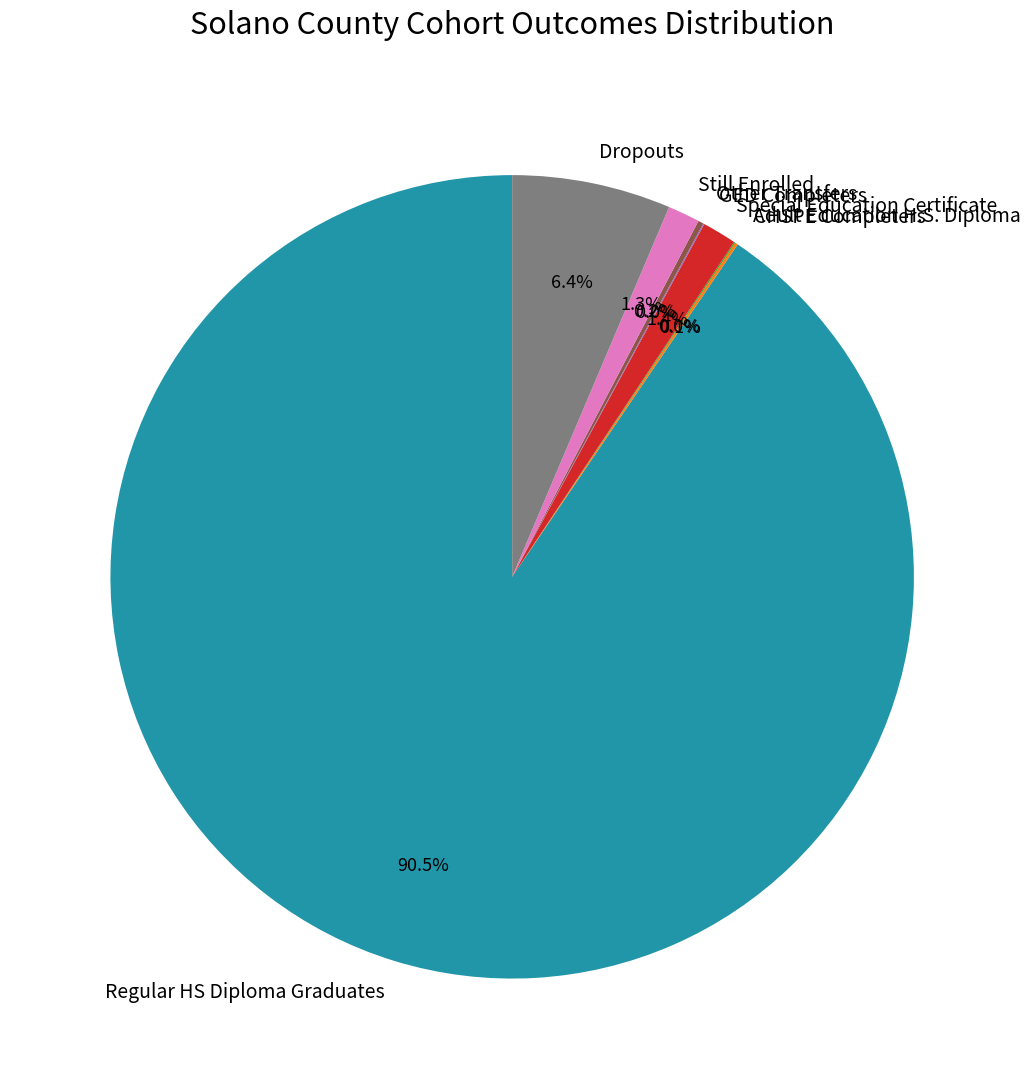

What is the majority slice?

Regular HS Diploma Graduates